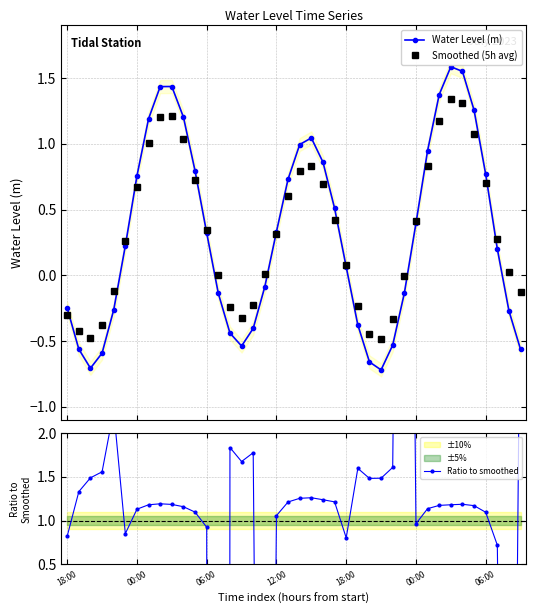

What is the maximum value for Smoothed (5h avg)?

1.3